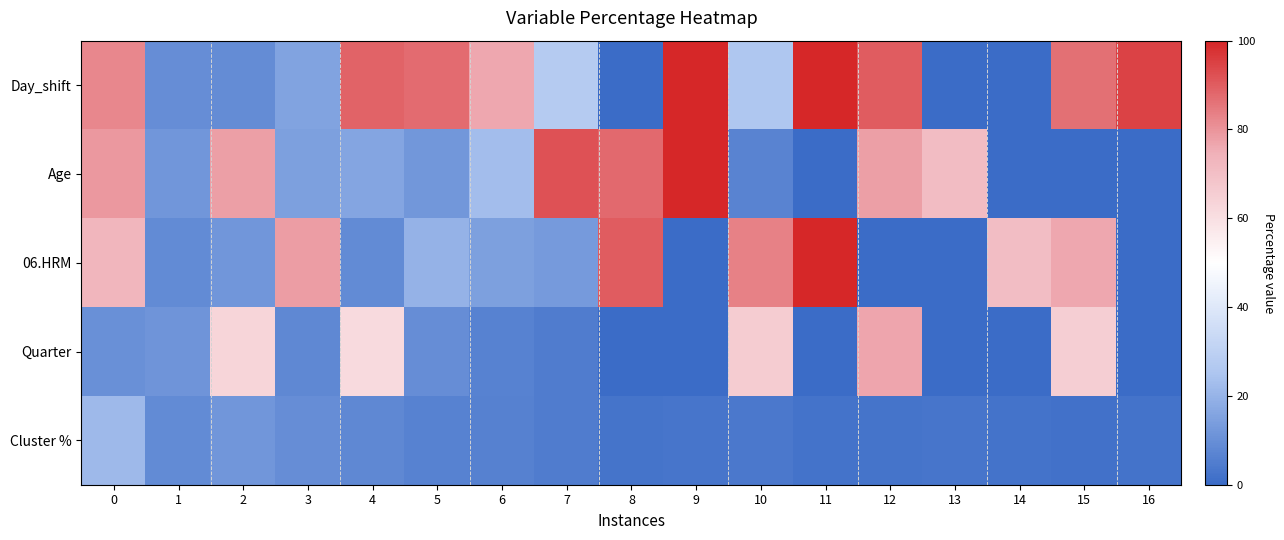

Rank the series at 2 from highest to lowest value.

Age, Quarter, Cluster %, 06.HRM, Day_shift